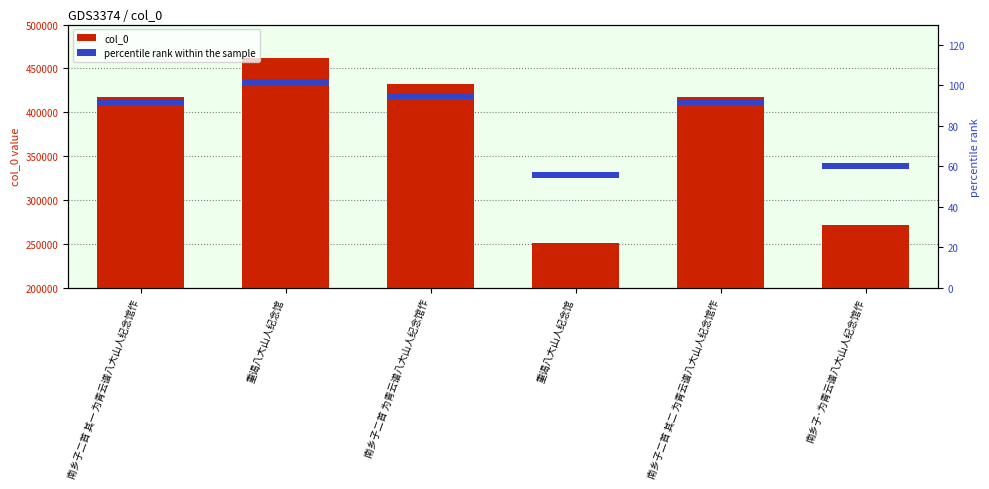

Reading left to right, extract all data points from this chart.

col_0: 南乡子二首 其一 为青云谱八大山人纪念馆作=417361	重谒八大山人纪念馆=462142	南乡子二首 为青云谱八大山人纪念馆作=431798	重谒八大山人纪念馆=251182	南乡子二首 其二 为青云谱八大山人纪念馆作=417362	南乡子·为青云谱八大山人纪念馆作=271529
percentile rank within the sample: 南乡子二首 其一 为青云谱八大山人纪念馆作=3	重谒八大山人纪念馆=3	南乡子二首 为青云谱八大山人纪念馆作=3	重谒八大山人纪念馆=3	南乡子二首 其二 为青云谱八大山人纪念馆作=3	南乡子·为青云谱八大山人纪念馆作=3